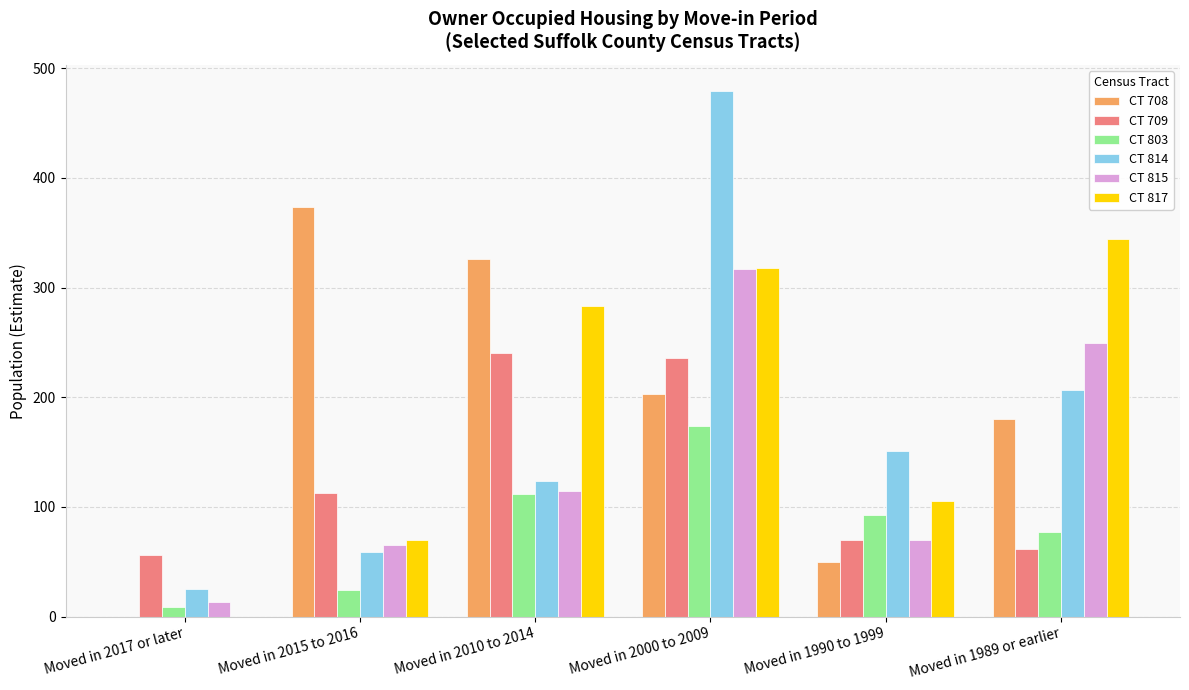

Does the chart contain stacked bars?

No